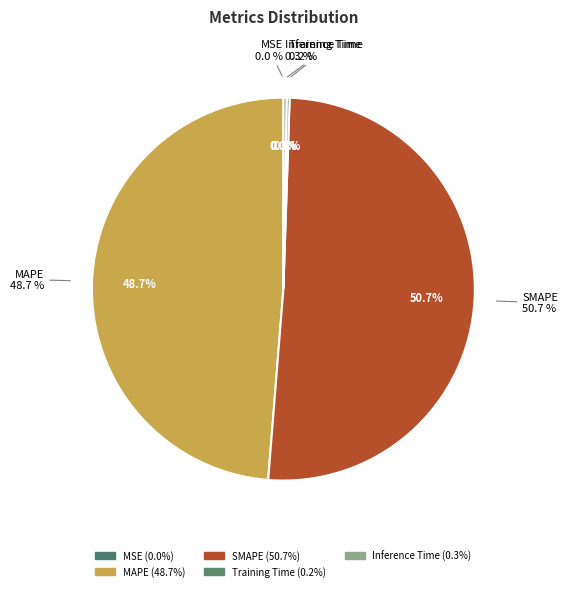

Does any single category account for the majority?

Yes